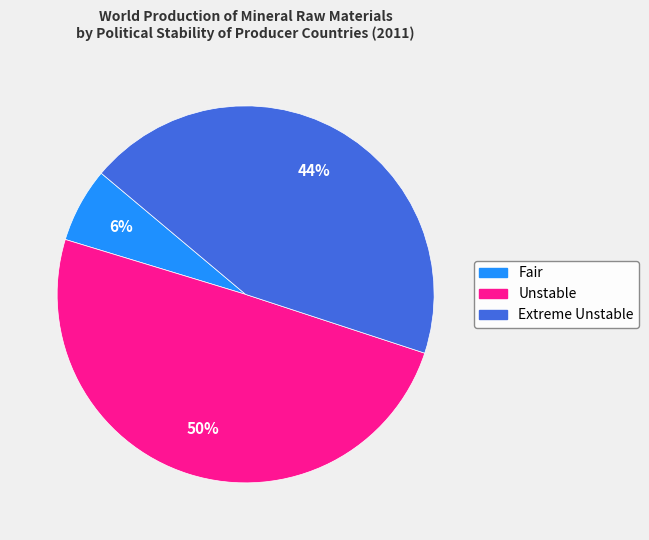

To the nearest percent, what is the average slice percentage?

33%